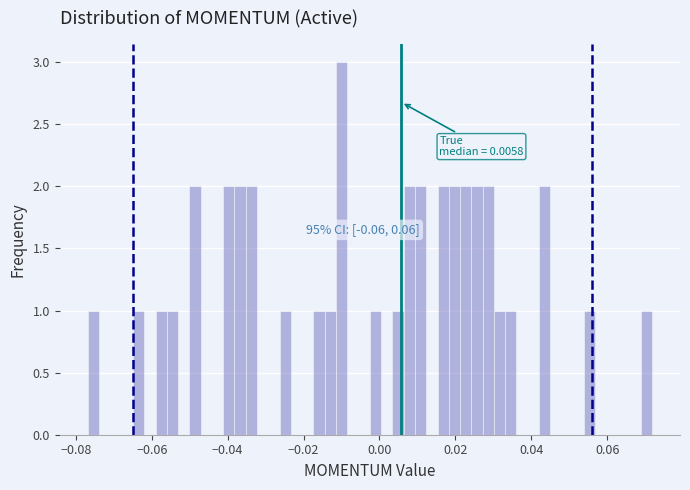

Read against the x-axis, roughly where is the centre of the tallest bar?

-0.010